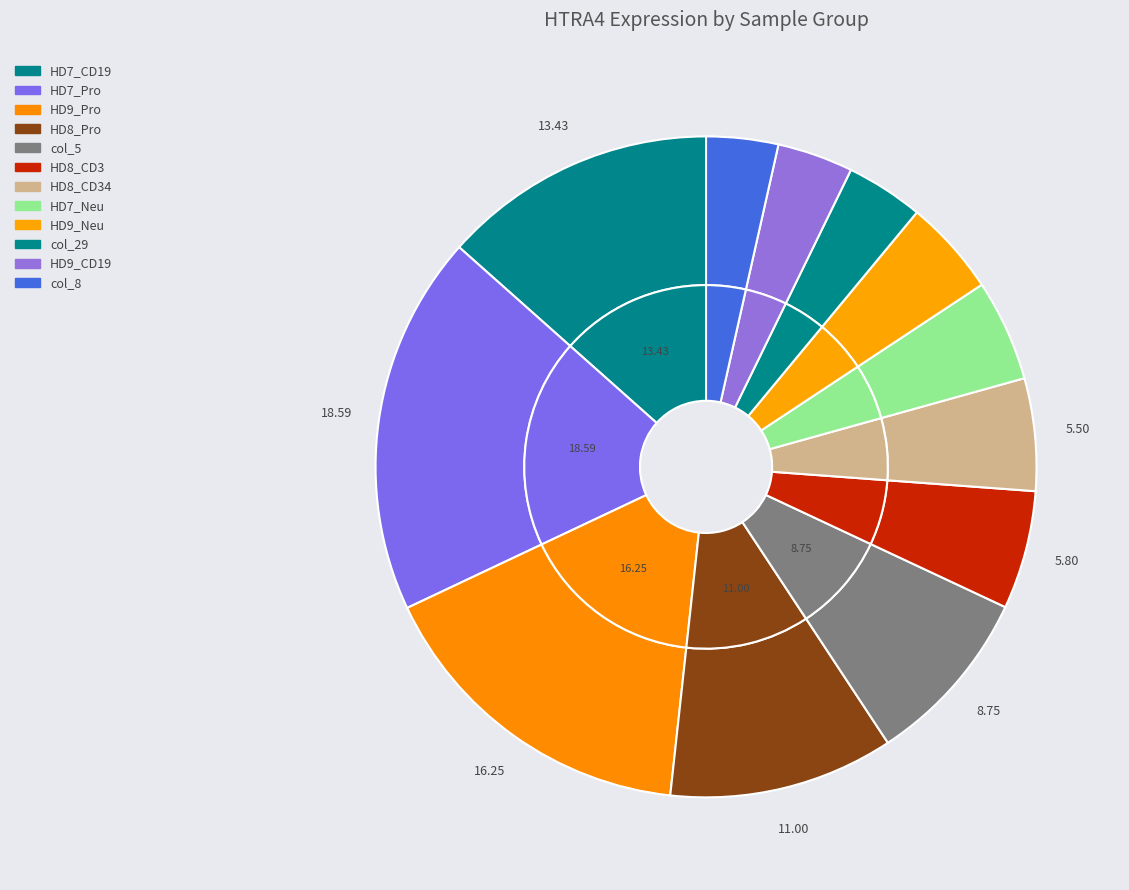

To the nearest percent, what portion does HD9_Pro represent?

16%